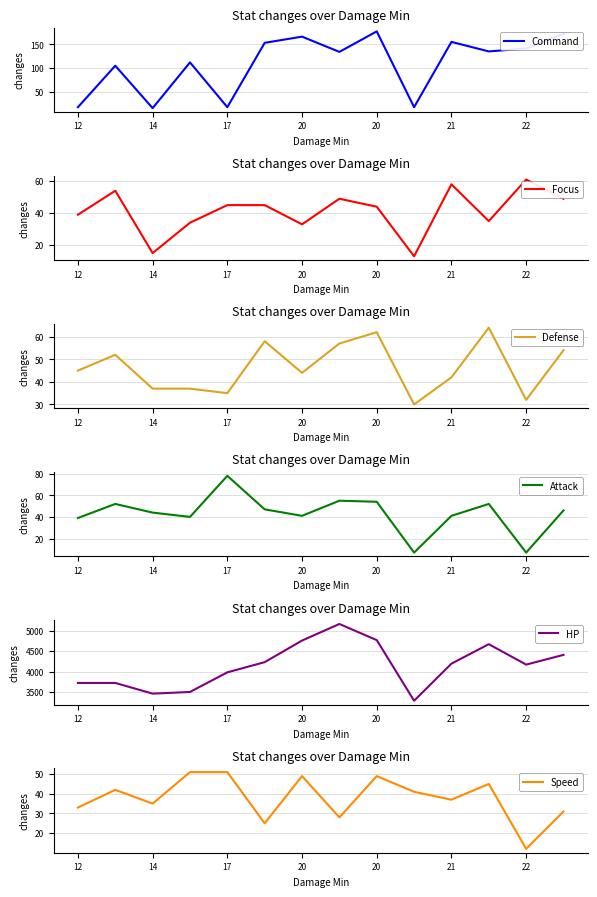

What is the label of the 5th point from the left?

17